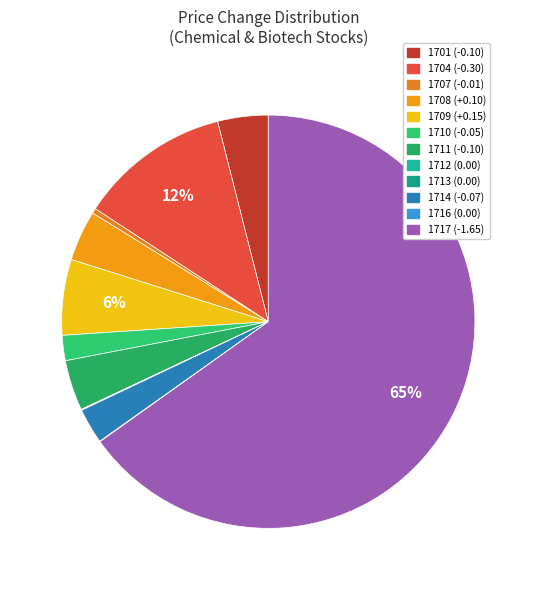

Which slice represents more than half of the pie?

1717